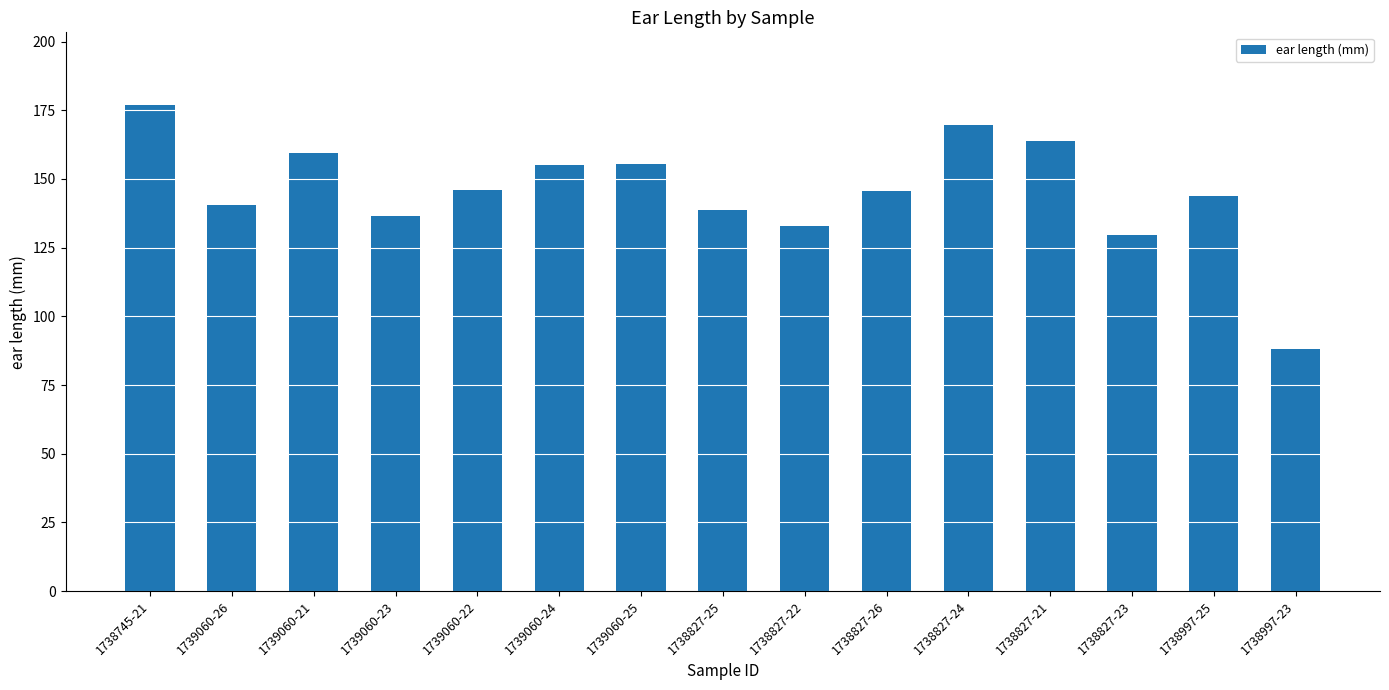

True or false: the data shows 29.4 at 1738827-26.

False